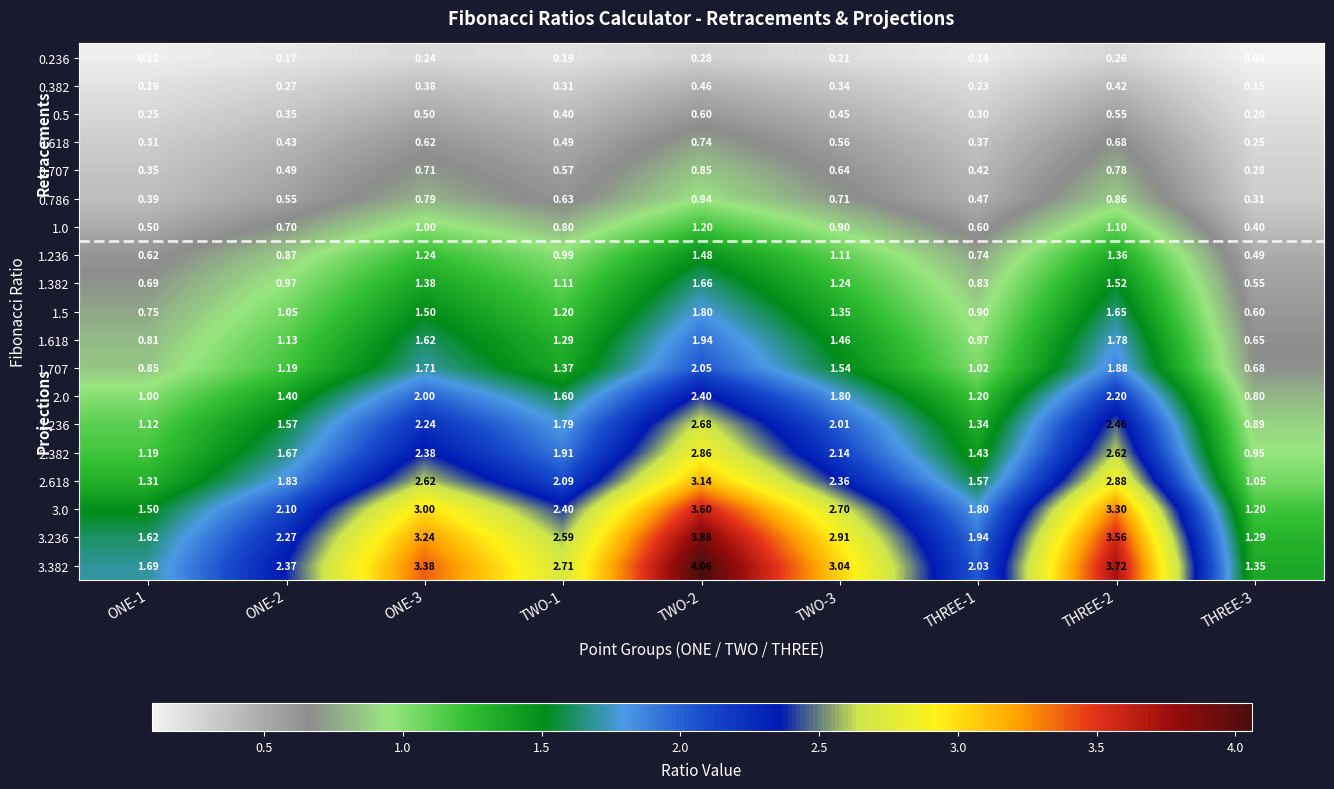

Is the value of 3.236 at THREE-1 greater than the value of 0.236 at ONE-3?

Yes